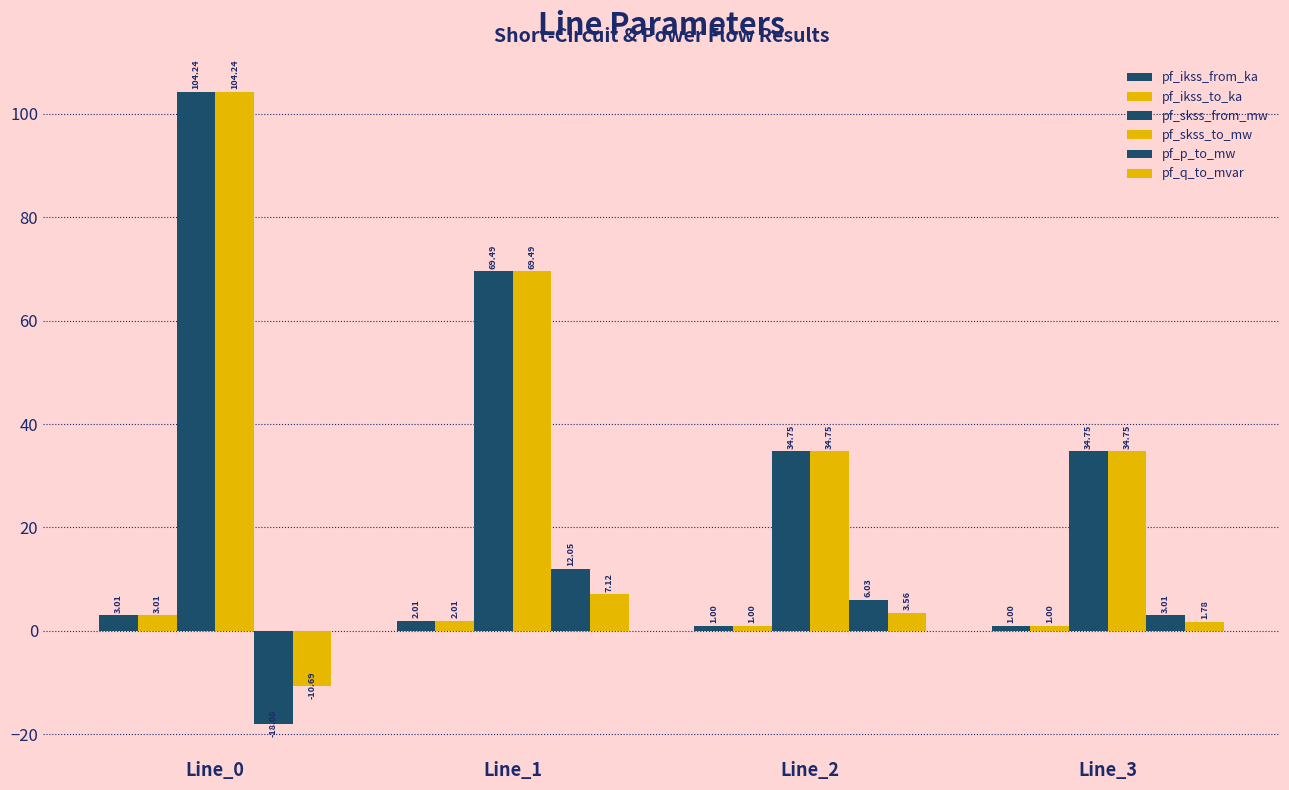

Count the number of categories in the chart.

4